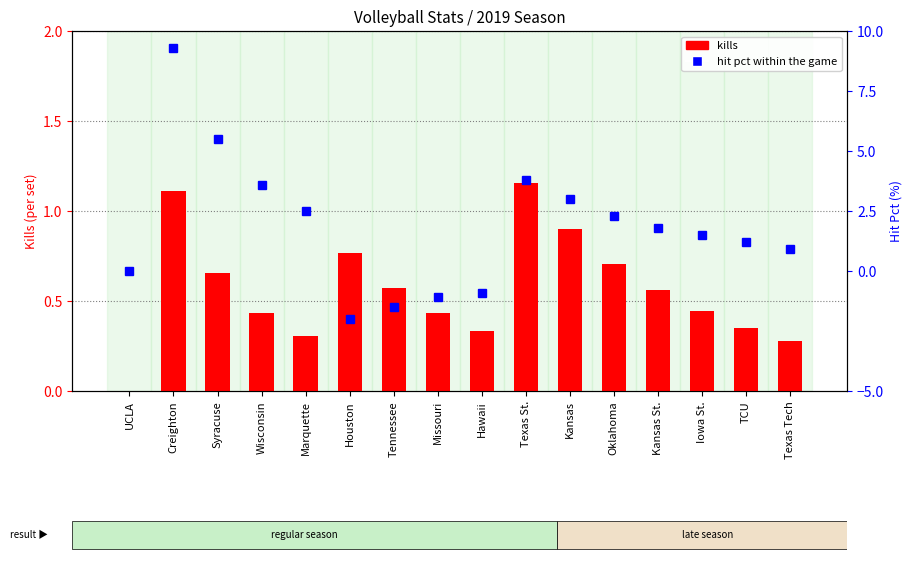

What is the difference between the highest and lowest values at Wisconsin?

3.2